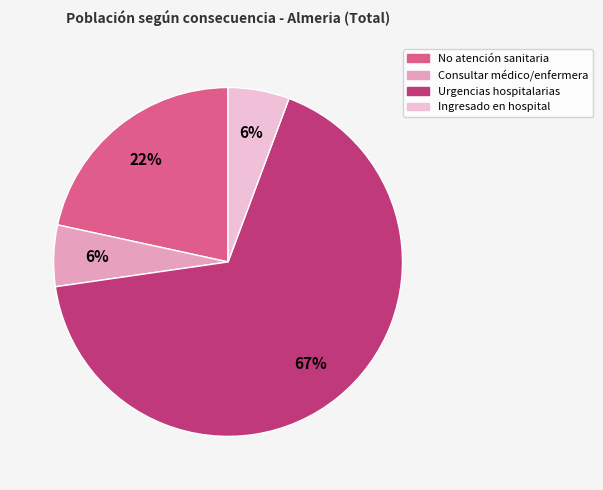

To the nearest percent, what is the average slice percentage?

25%